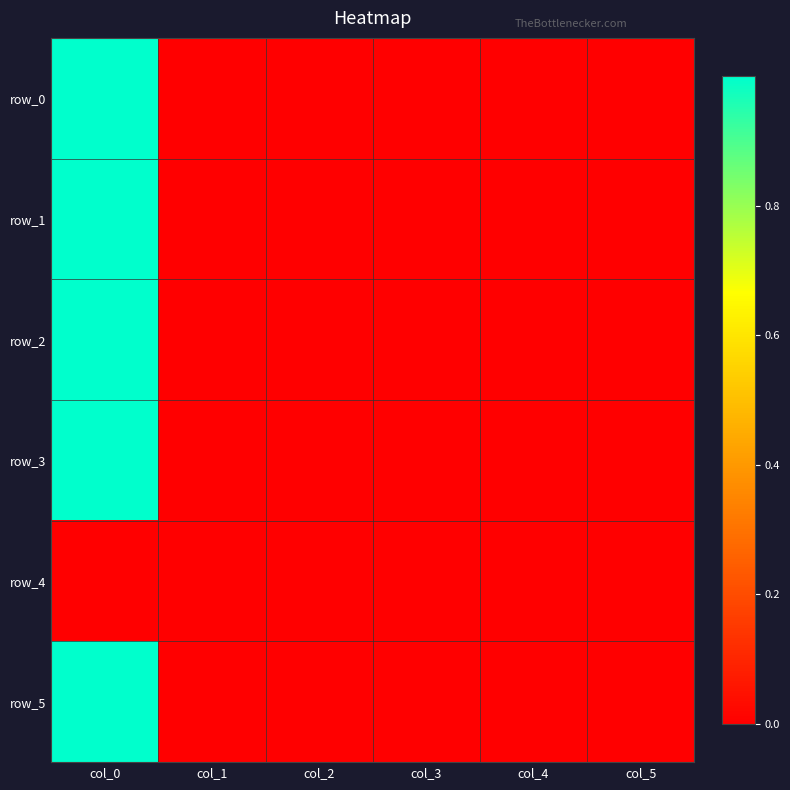

Count the number of categories in the chart.

6